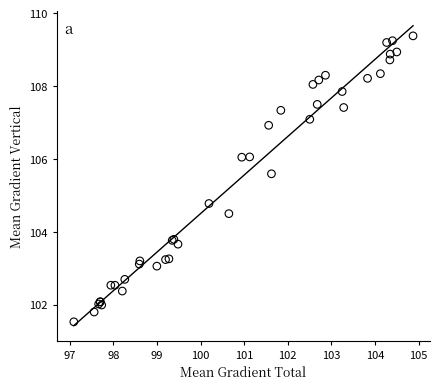

What Y value in the scatter plot is closest to 105?

104.8